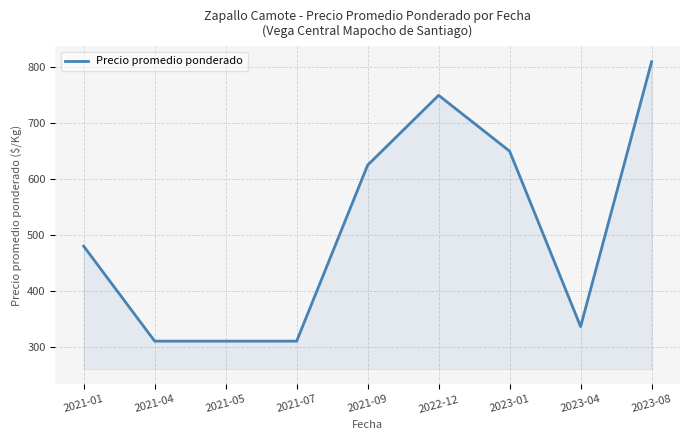

True or false: the data shows 480 at 2021-01.

True